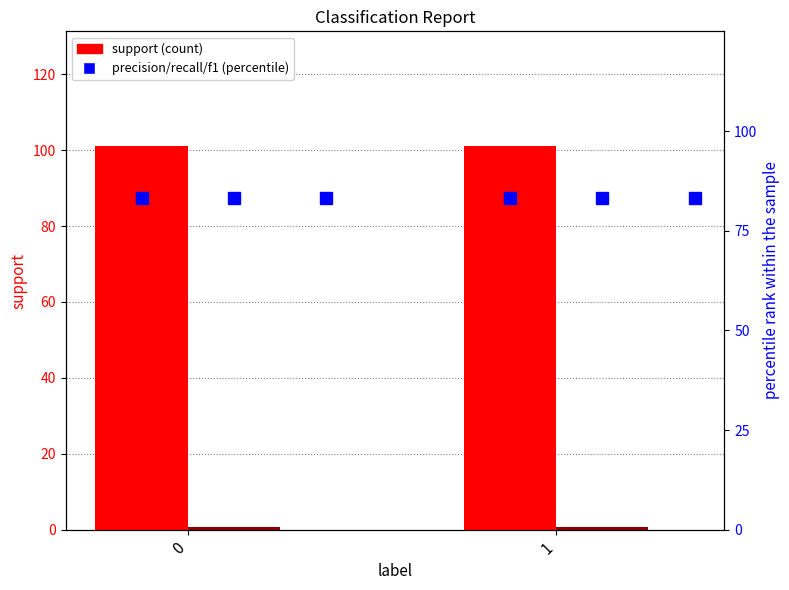

Reading left to right, what are all the values shown in this chart?

support: 101.0	101.0
precision (scaled): 0.8	0.8
precision %: 83.2	83.2
recall %: 83.2	83.2
f1-score %: 83.2	83.2